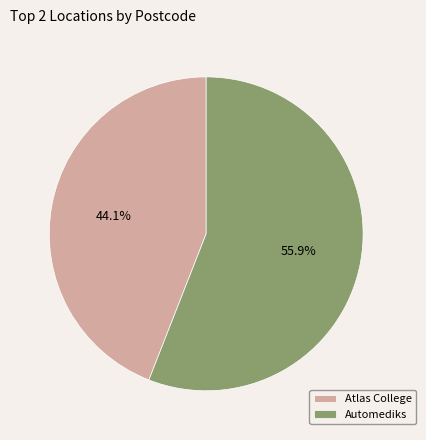

Which slice is the smallest?

Atlas College